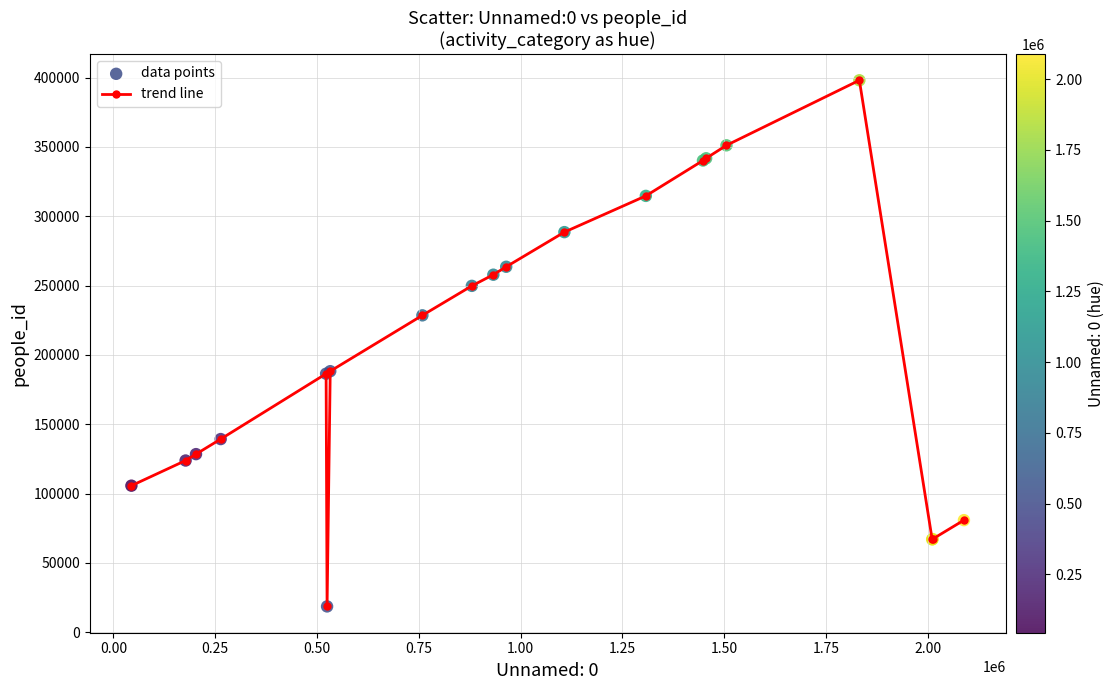

True or false: there are more than 1 points higher than both neighbors.

True